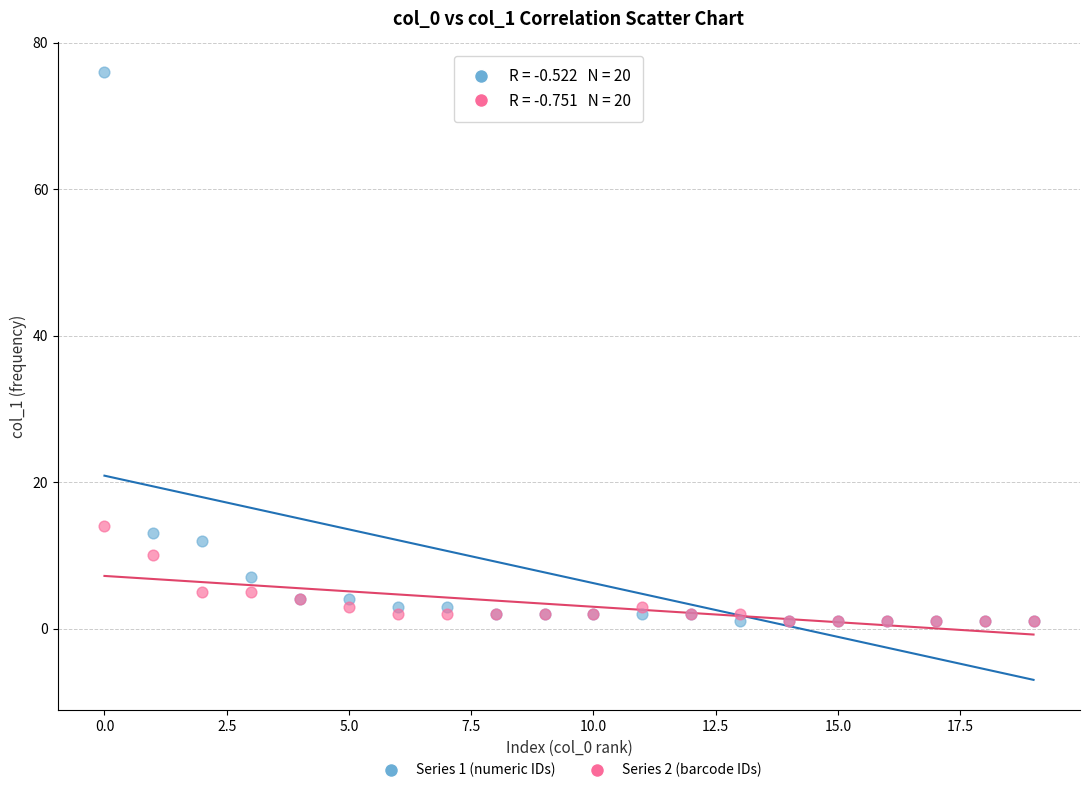

Across all series, what Y value is closest to 38?

14